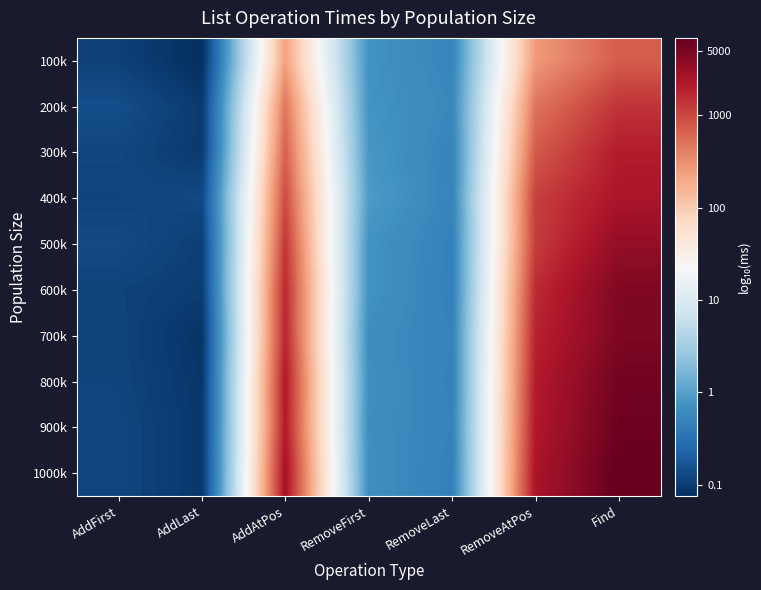

Rank the series at RemoveAtPos from lowest to highest value.

100k, 200k, 300k, 400k, 500k, 600k, 700k, 800k, 900k, 1000k